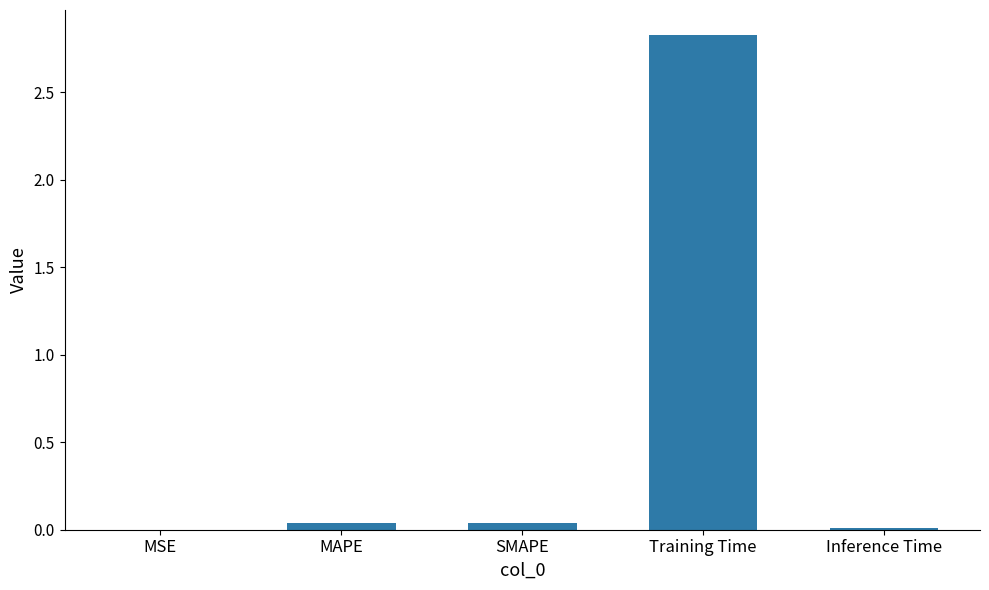

Is it true that the value at Training Time is 2.8?

True